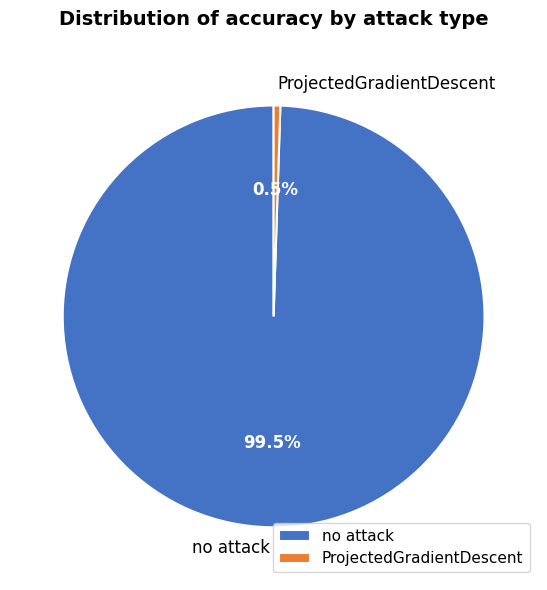

What is the largest slice in the pie chart?

no attack